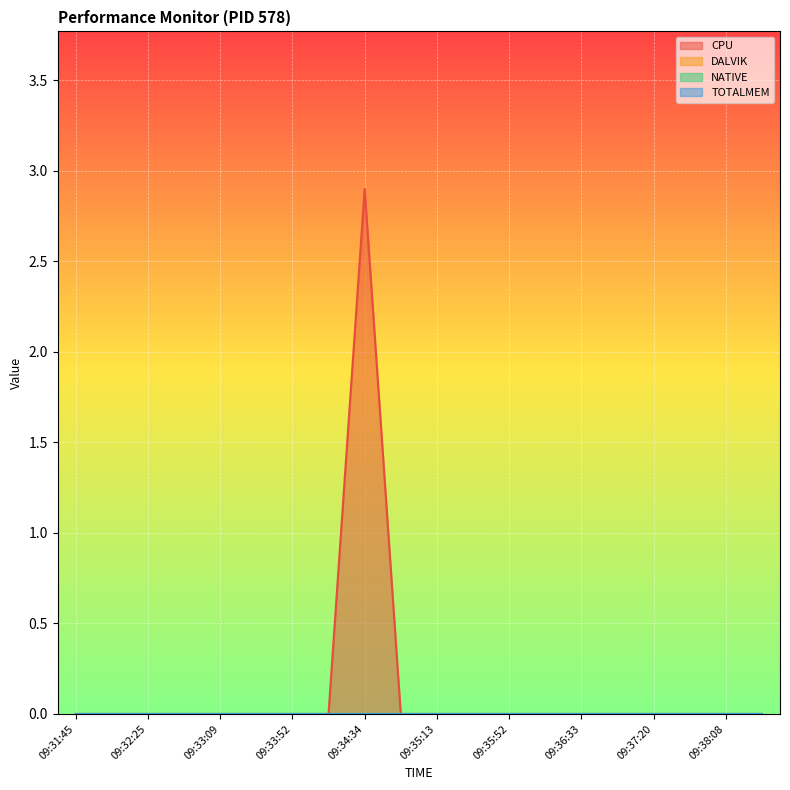

At which category is the sum across all series the highest?

09:34:34